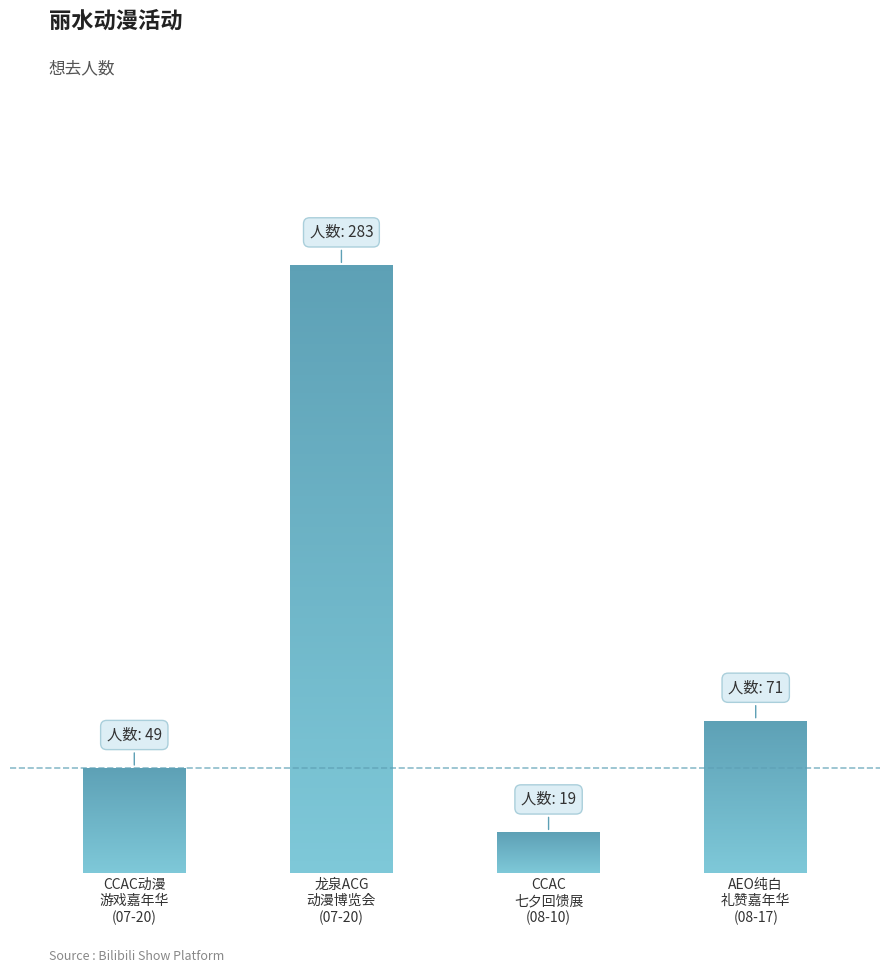

What is the value of the 4th bar from the left?

71